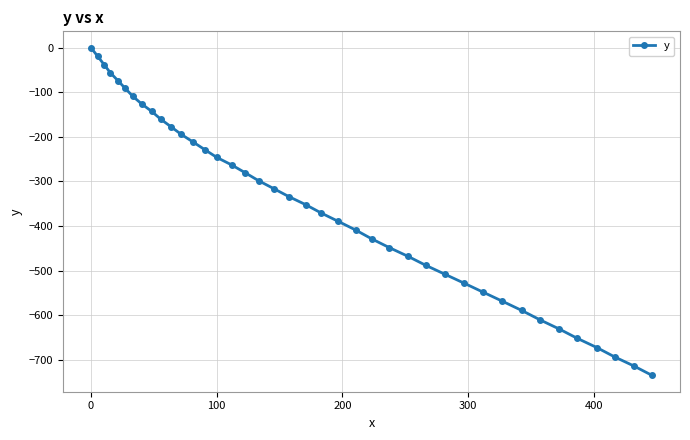

What is the average value?

-354.2